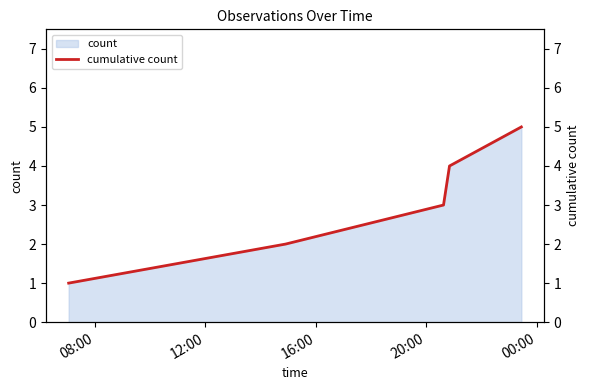

Which category has the highest value across all series?

00:00